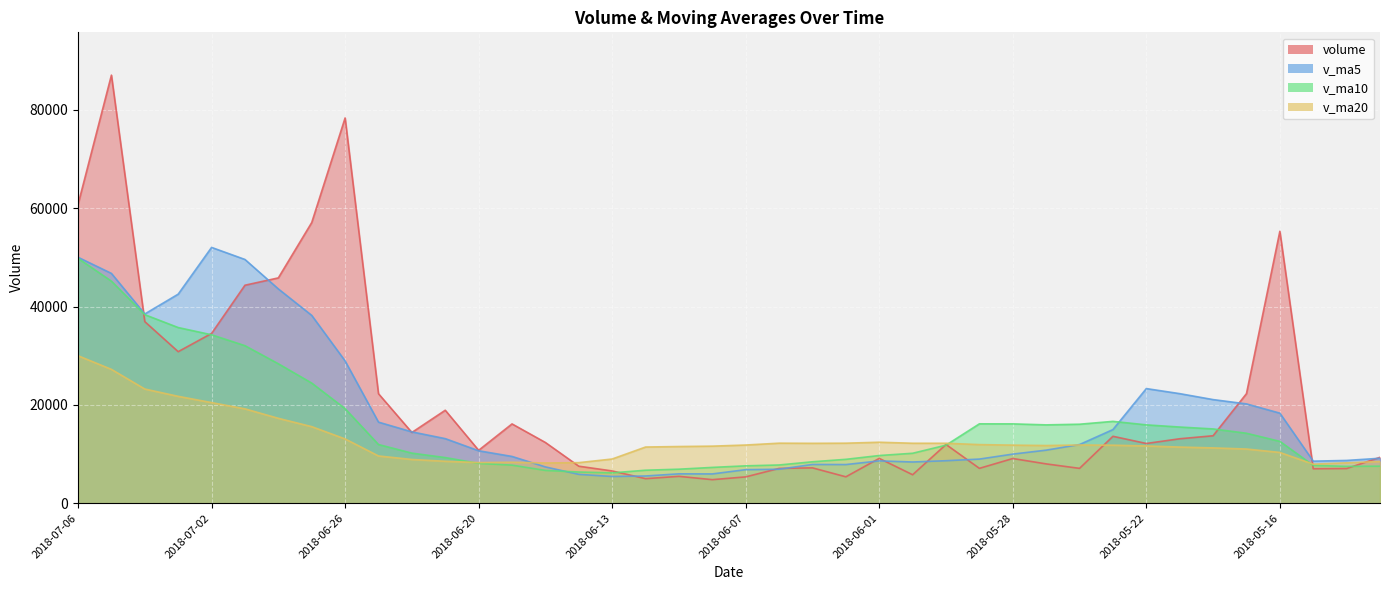

In v_ma20, how many points are lower than both neighbors (excluding endpoints)?

5